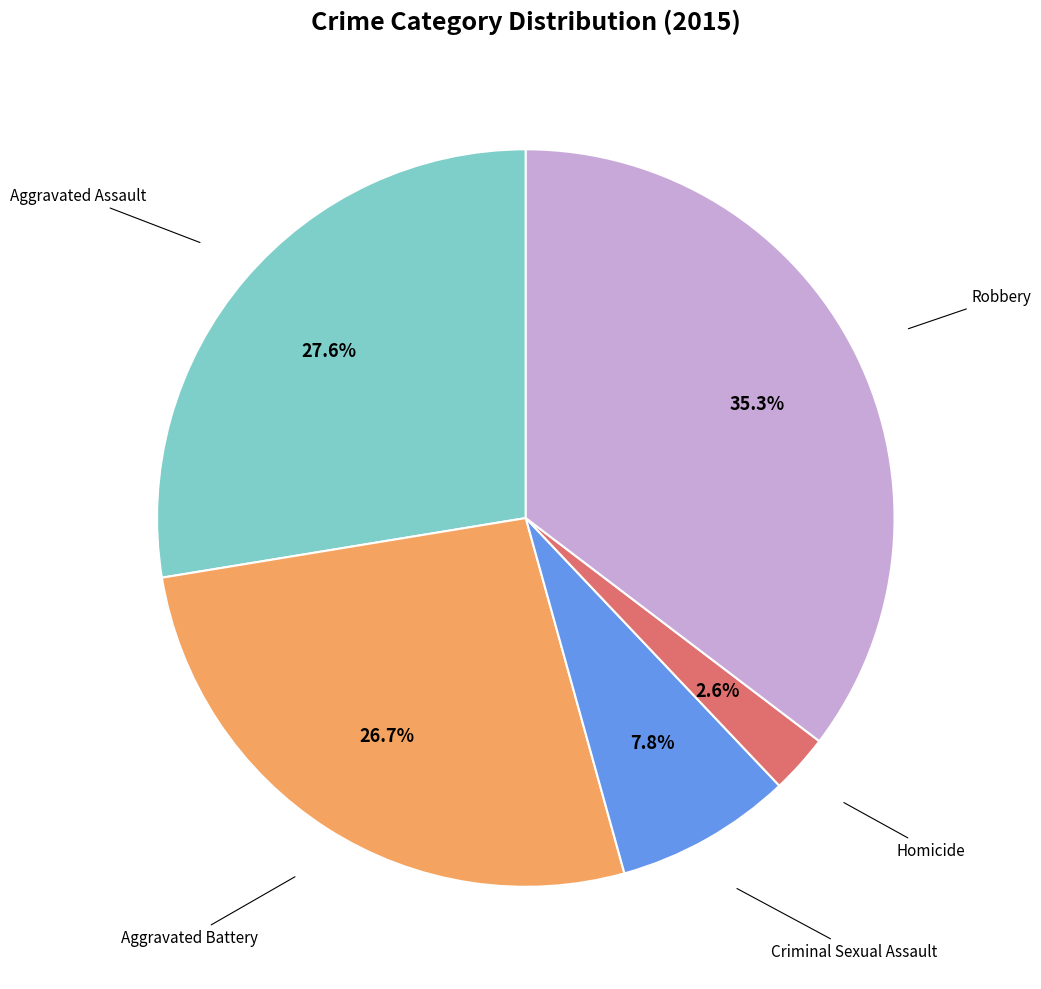

How many slices are in this pie chart?

5